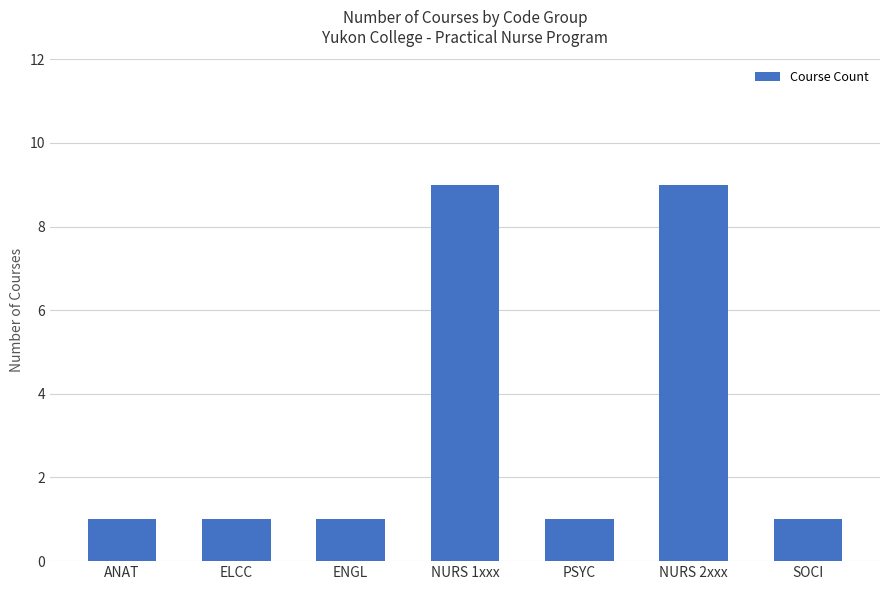

What is the change in value from NURS 2xxx to SOCI?

-8